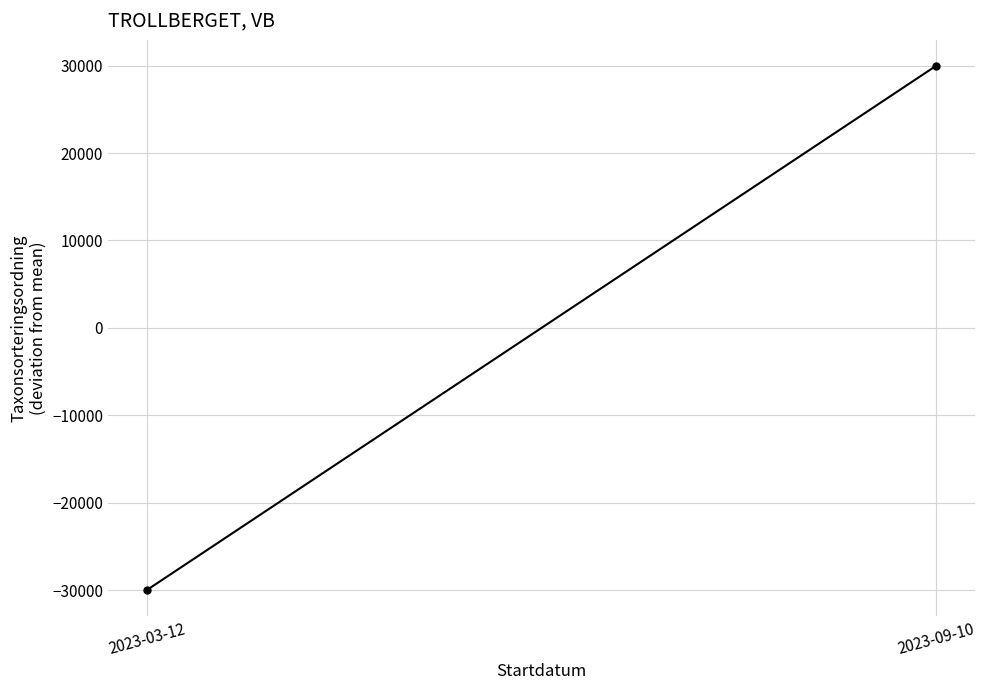

Rank the categories by value from highest to lowest.

2023-09-10, 2023-03-12